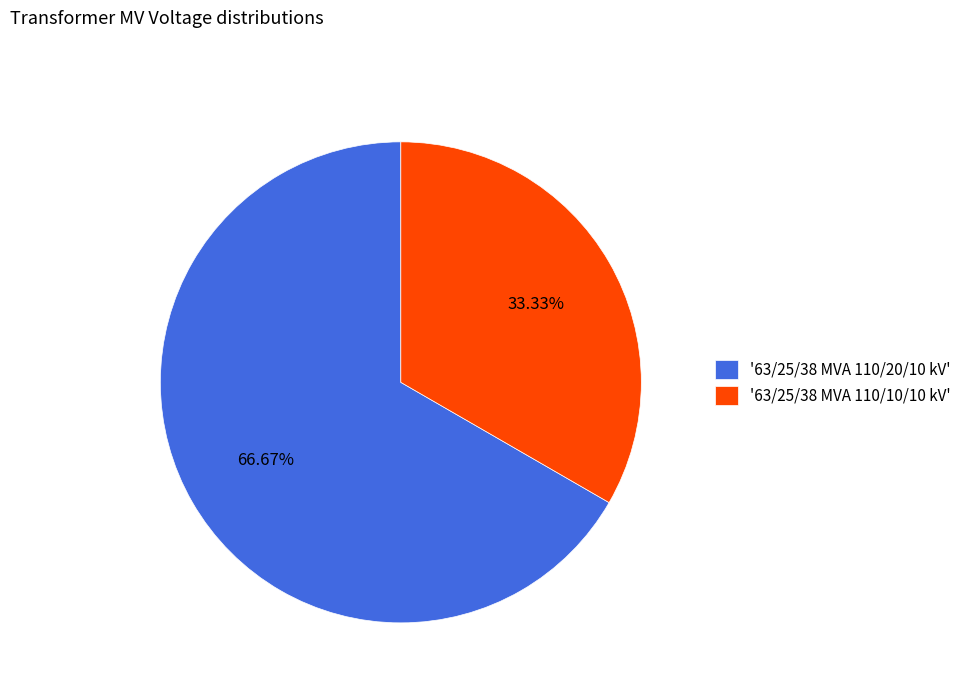

Which slice is the smallest?

'63/25/38 MVA 110/10/10 kV'